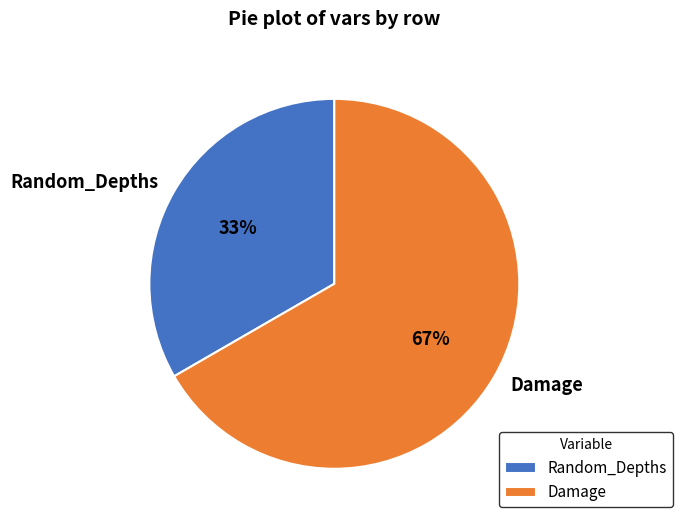

How many segments does this pie chart have?

2